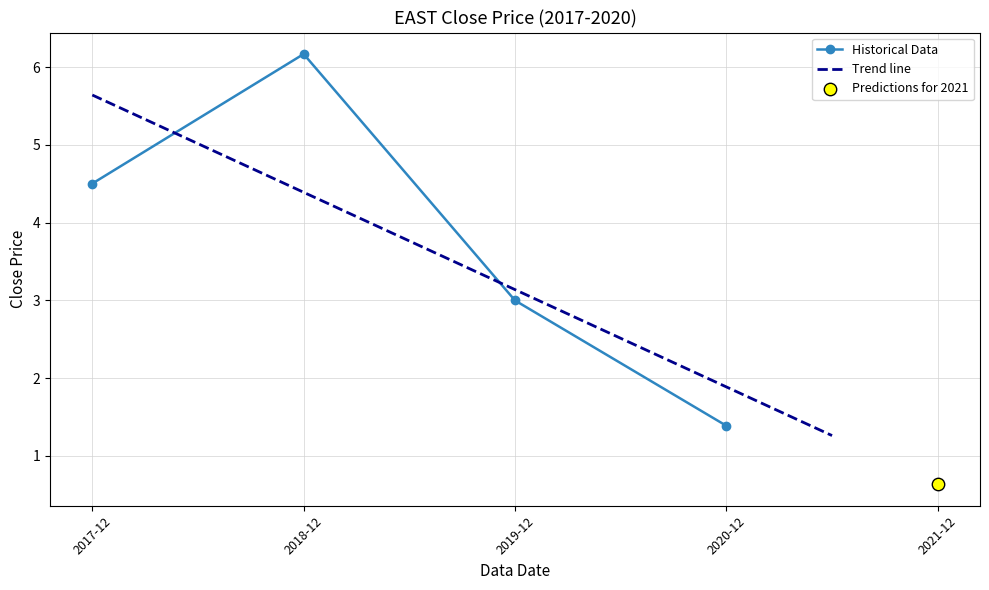

What is the ratio of the value at 2019-12 to the value at 2018-12?

0.5